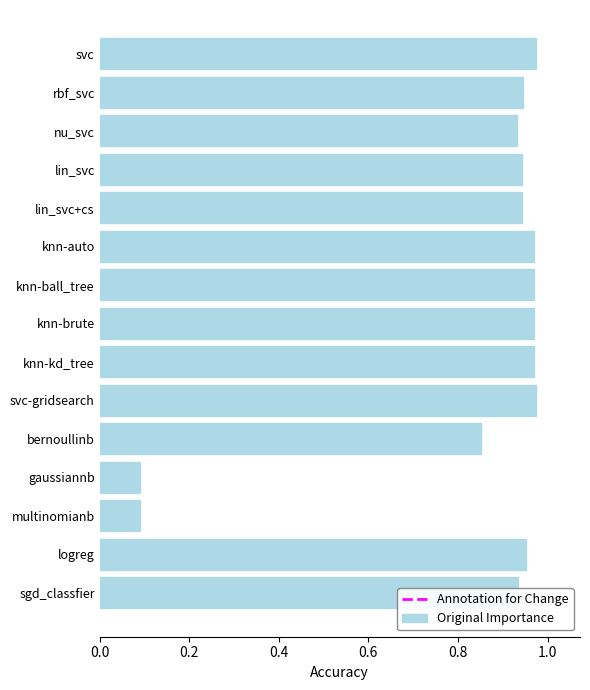

What is the label of the 8th bar from the bottom?

knn-brute